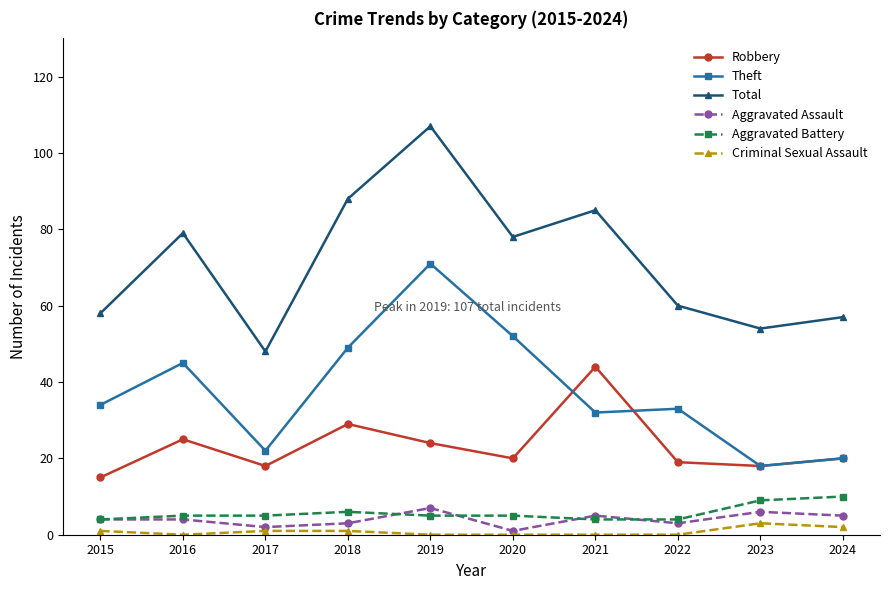

Which series has the largest total across all categories?

Total